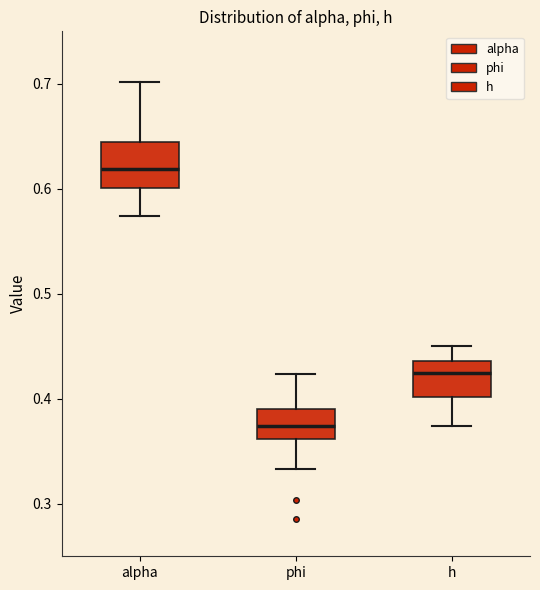

Reading left to right, transcribe this box plot: for each box, give where its median line is, the range the box spans, and where its two whiskers end, as read against the y-axis. The values are not printed on the chart, so give them approximately, as read against the axis.

alpha: median 0.62, box 0.60 to 0.64, whiskers 0.57 to 0.70
phi: median 0.37, box 0.36 to 0.39, whiskers 0.33 to 0.42
h: median 0.43, box 0.40 to 0.44, whiskers 0.37 to 0.45